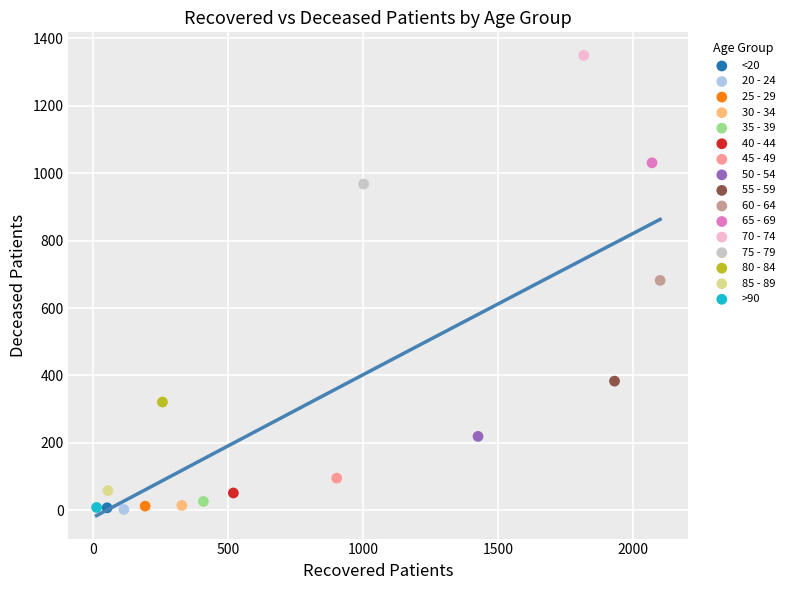

What are all the series names shown in the legend?

<20, 20 - 24, 25 - 29, 30 - 34, 35 - 39, 40 - 44, 45 - 49, 50 - 54, 55 - 59, 60 - 64, 65 - 69, 70 - 74, 75 - 79, 80 - 84, 85 - 89, >90